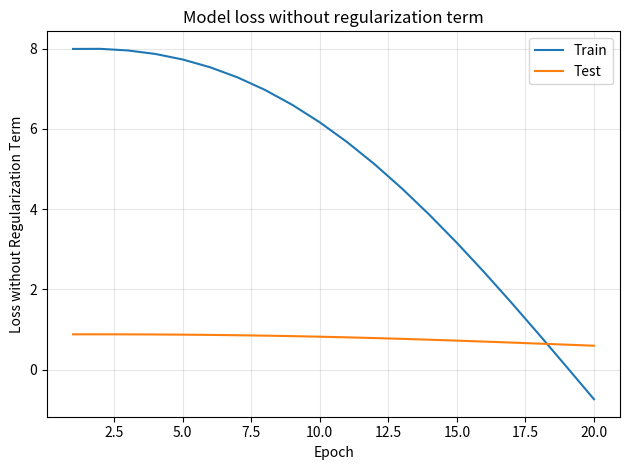

Which series has the largest total across all categories?

Train